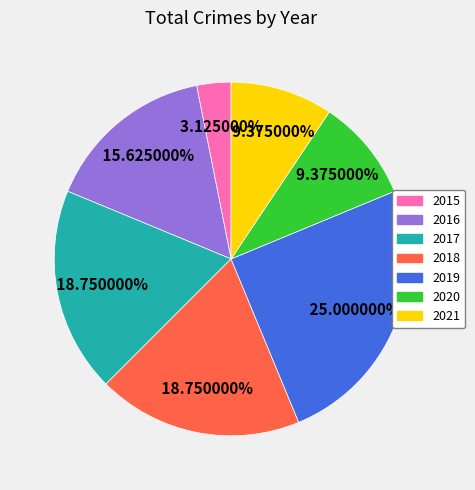

What percentage is the 2020 slice, to the nearest percent?

9%